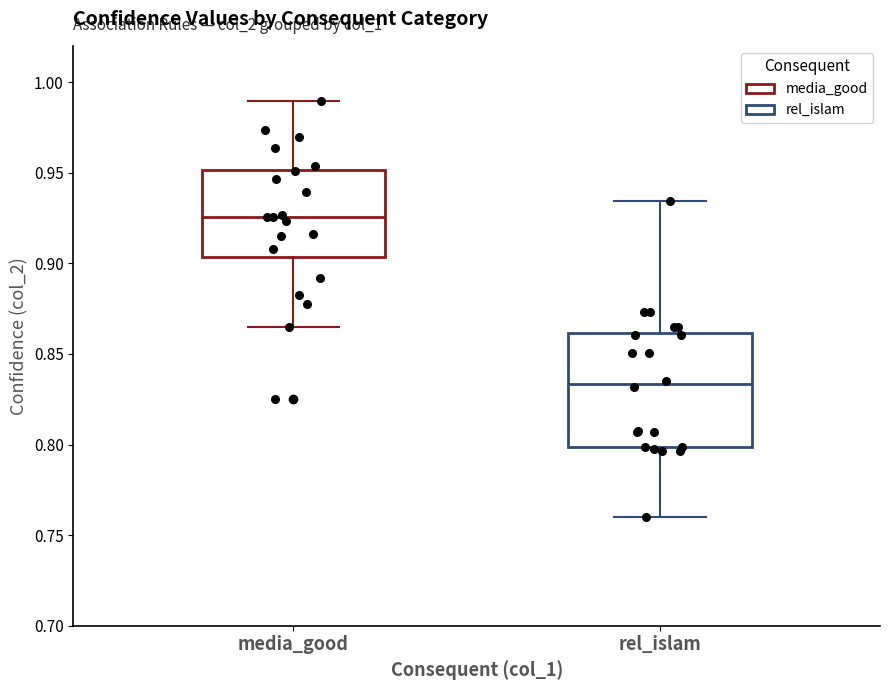

Reading left to right, read every box against the y-axis: the position of its median line, the range the box covers, and the ends of its whiskers. The values are not printed on the chart, so give them approximately, as read against the axis.

media_good: median 0.925, box 0.905 to 0.950, whiskers 0.865 to 0.990
rel_islam: median 0.835, box 0.800 to 0.860, whiskers 0.760 to 0.935